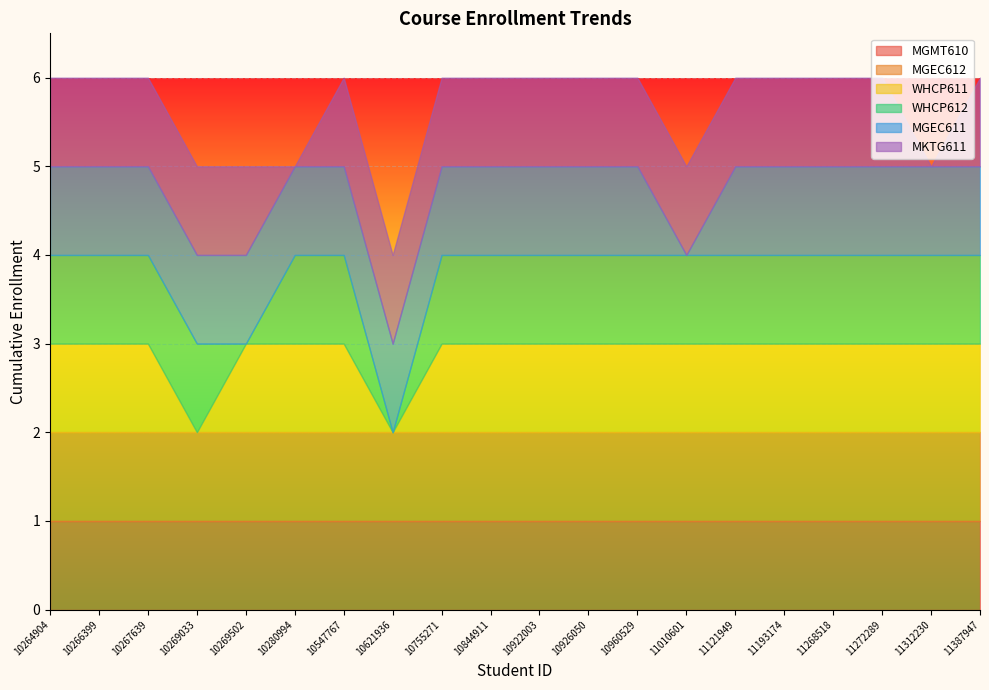

True or false: WHCP611 and MGEC612 intersect in this chart.

False